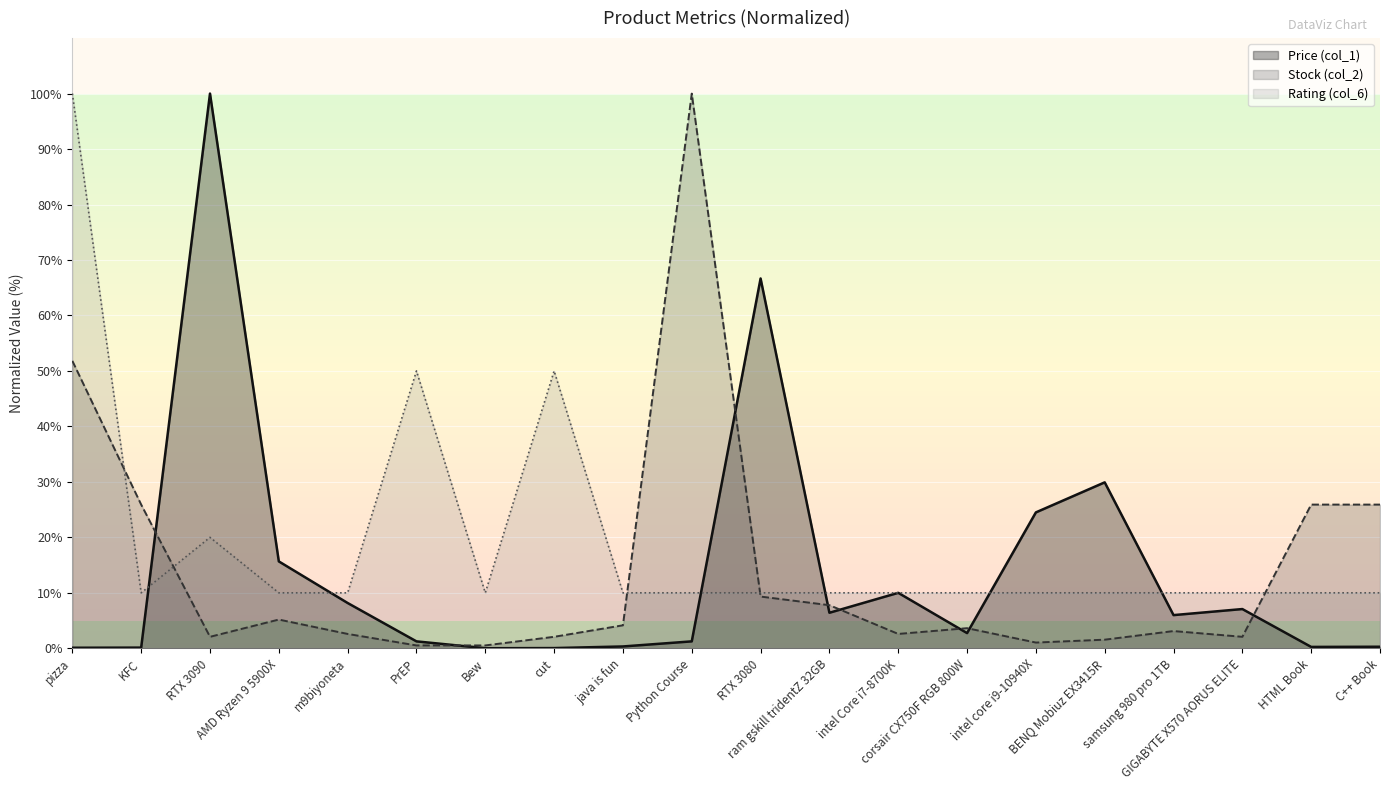

The Rating (col_6) series shows 10.0 at java is fun. True or false?

True